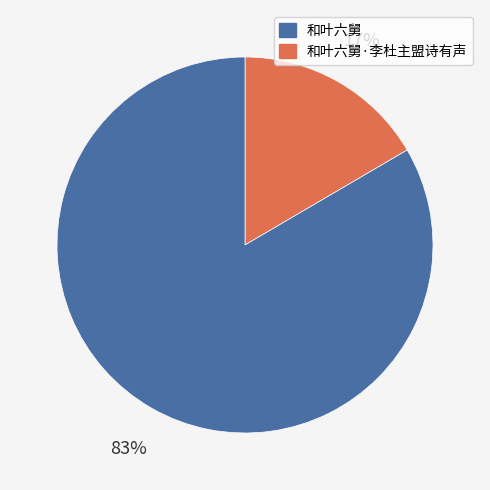

Is there a majority slice in this chart?

Yes